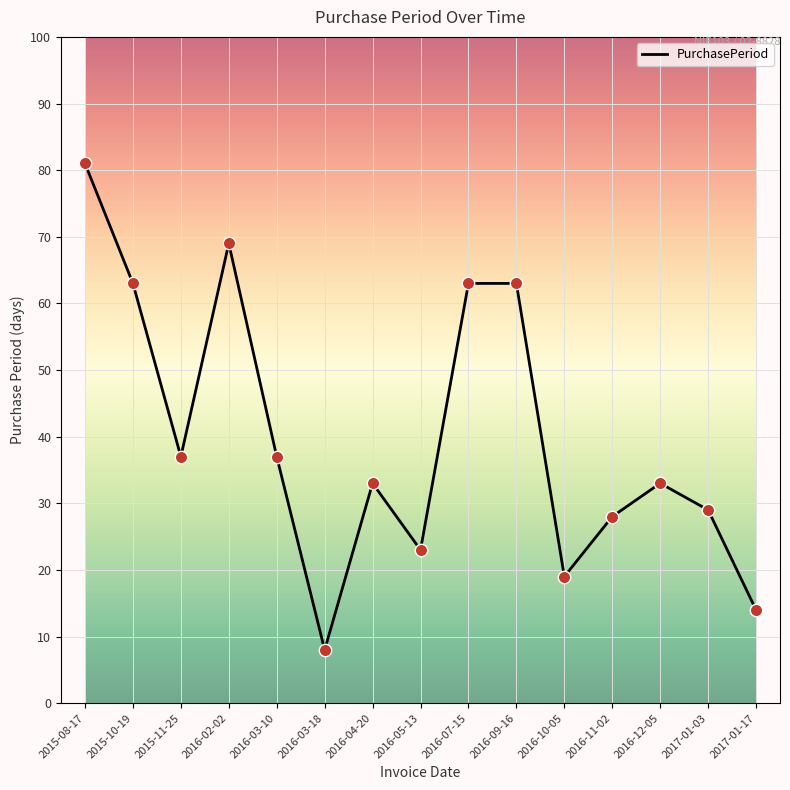

What is the ratio of the value at 2016-03-18 to the value at 2016-10-05?

0.4